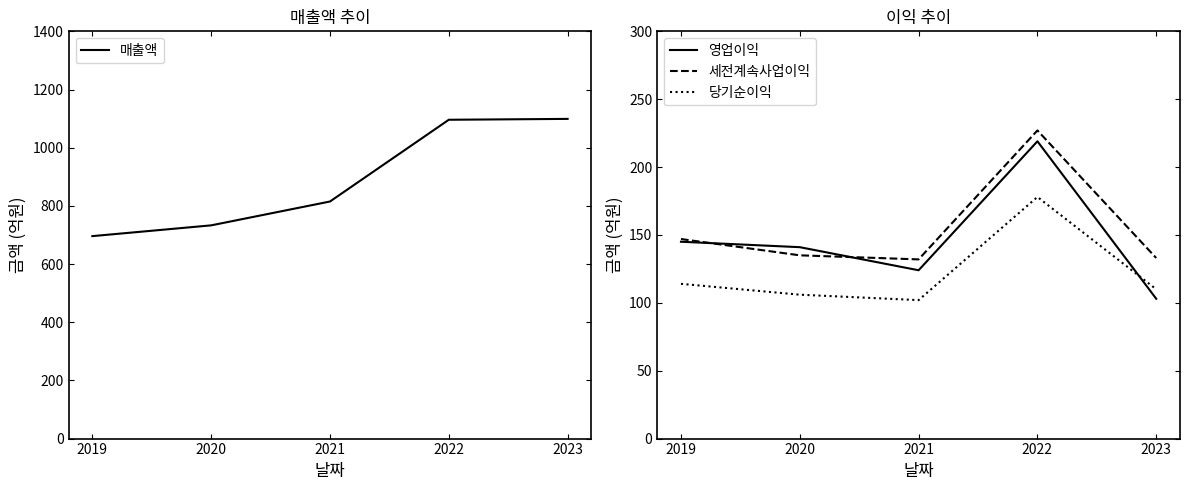

Which has a higher value, 2021 or 2019?

2021